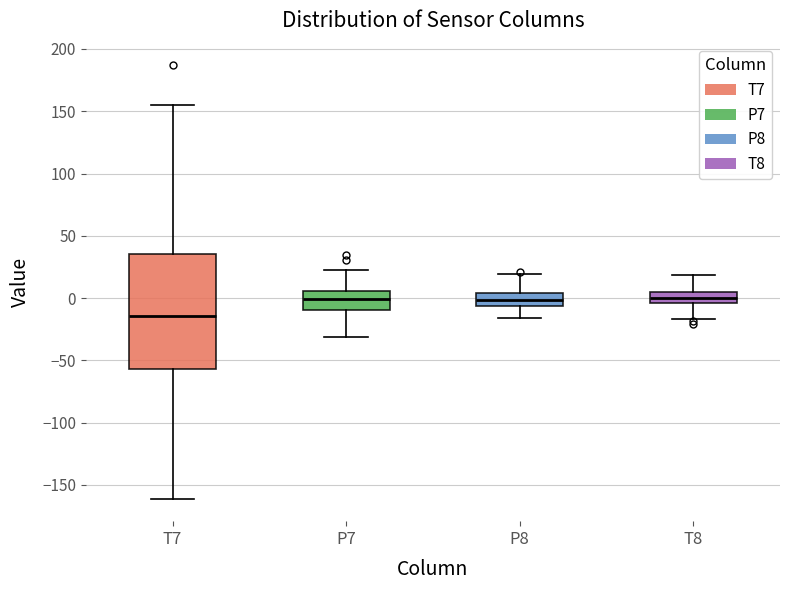

Reading left to right, transcribe this box plot: for each box, give where its median line is, the range the box spans, and where its two whiskers end, as read against the y-axis. The values are not printed on the chart, so give them approximately, as read against the axis.

T7: median -15, box -55 to 35, whiskers -160 to 155
P7: median 0, box -10 to 5, whiskers -30 to 20
P8: median 0, box -5 to 5, whiskers -15 to 20
T8: median 0, box -5 to 5, whiskers -15 to 20